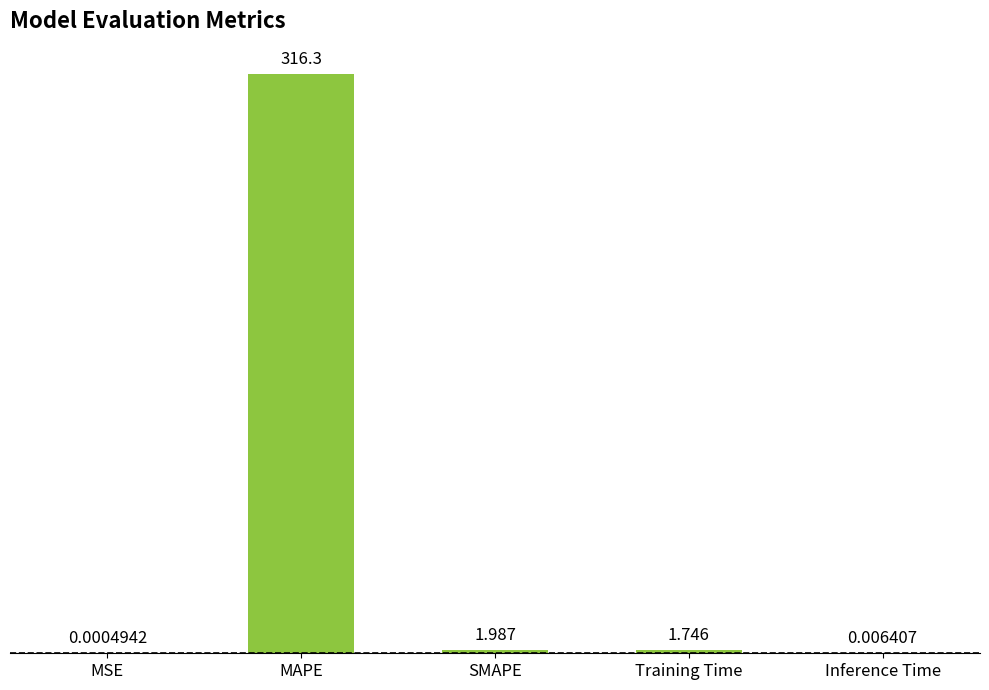

Between Inference Time and MAPE, which is larger?

MAPE